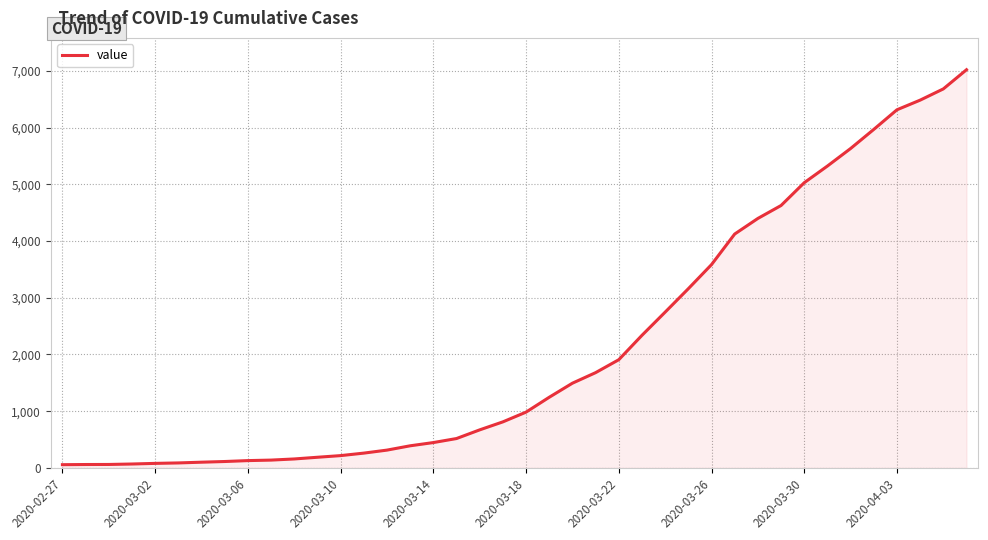

What is the difference between the maximum and minimum values?

6964